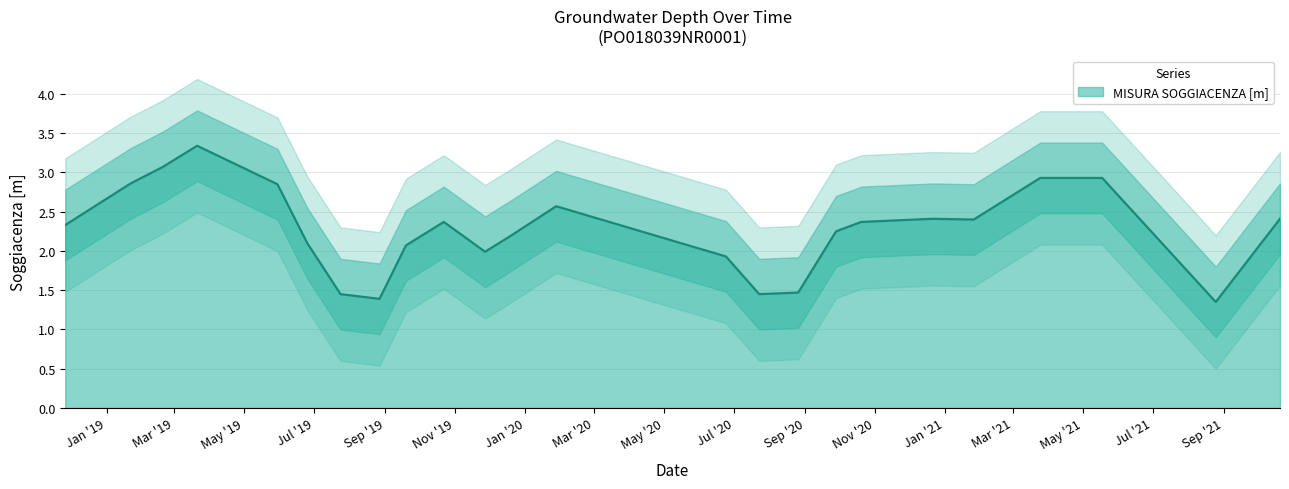

Rank the categories by value from lowest to highest.

2021-08-25, 2019-08-27, 2019-07-24, 2020-07-23, 2020-08-26, 2020-06-24, 2019-11-27, 2019-09-19, 2019-06-25, 2019-12-18, 2020-09-28, 2018-11-26, 2019-10-22, 2020-10-20, 2021-01-26, 2020-12-21, 2021-10-20, 2020-01-28, 2019-05-30, 2019-01-22, 2021-03-25, 2021-05-18, 2019-02-19, 2019-03-21